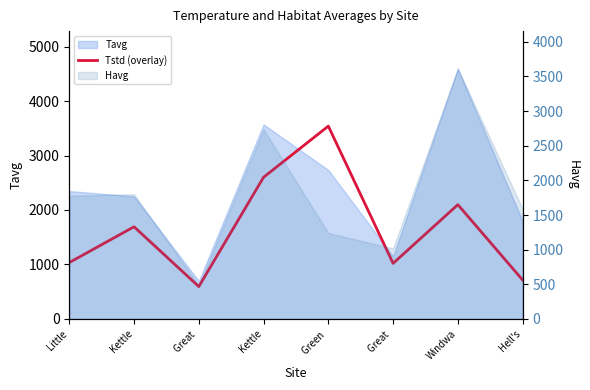

The chart shows a value of 2601 at Kettle. True or false?

True